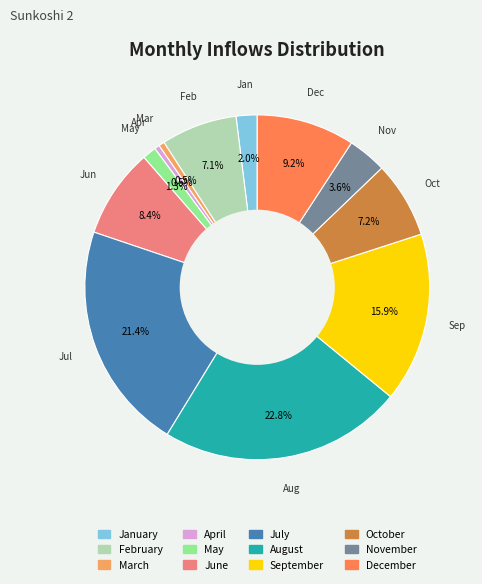

Which slice is the largest?

August